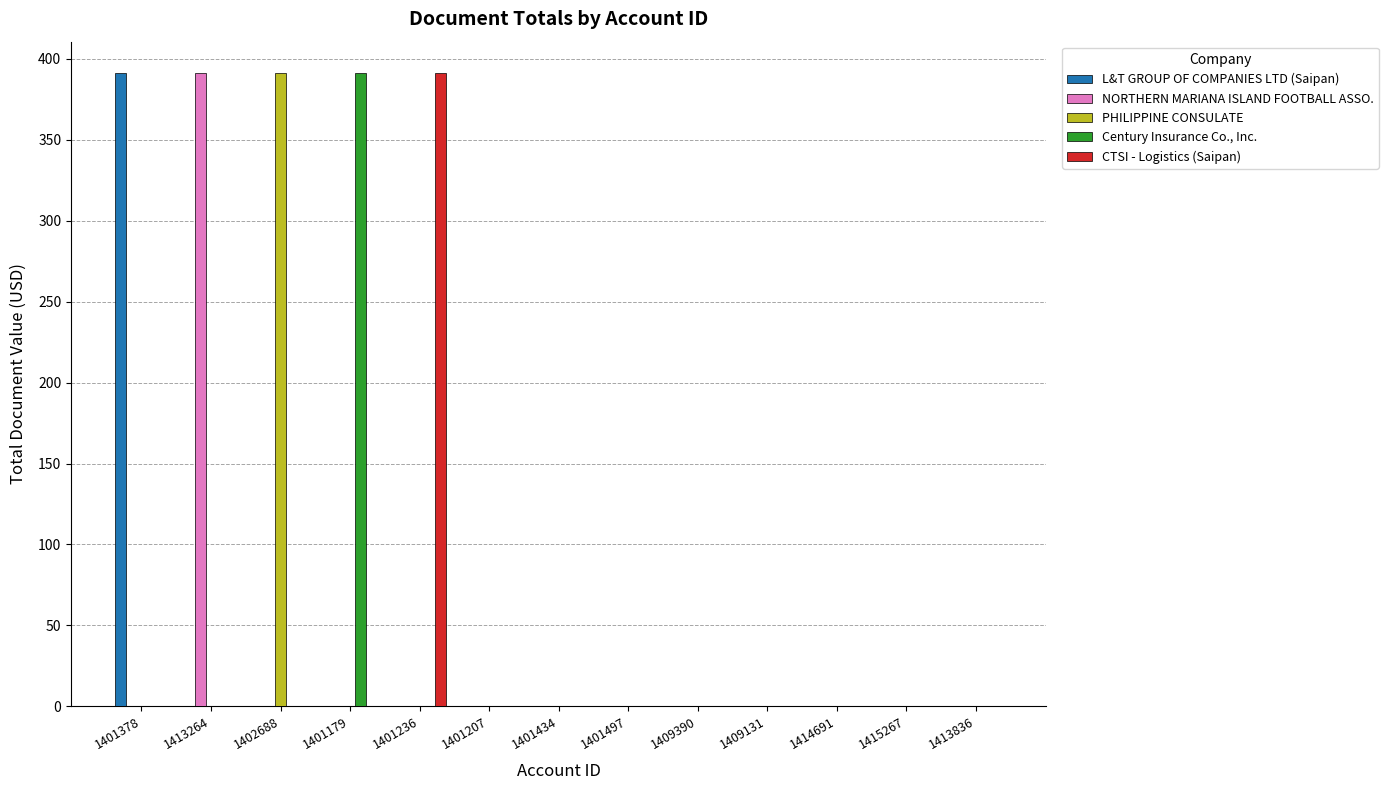

Between 1401236 and 1413836, which series saw the biggest shift?

CTSI - Logistics (Saipan)